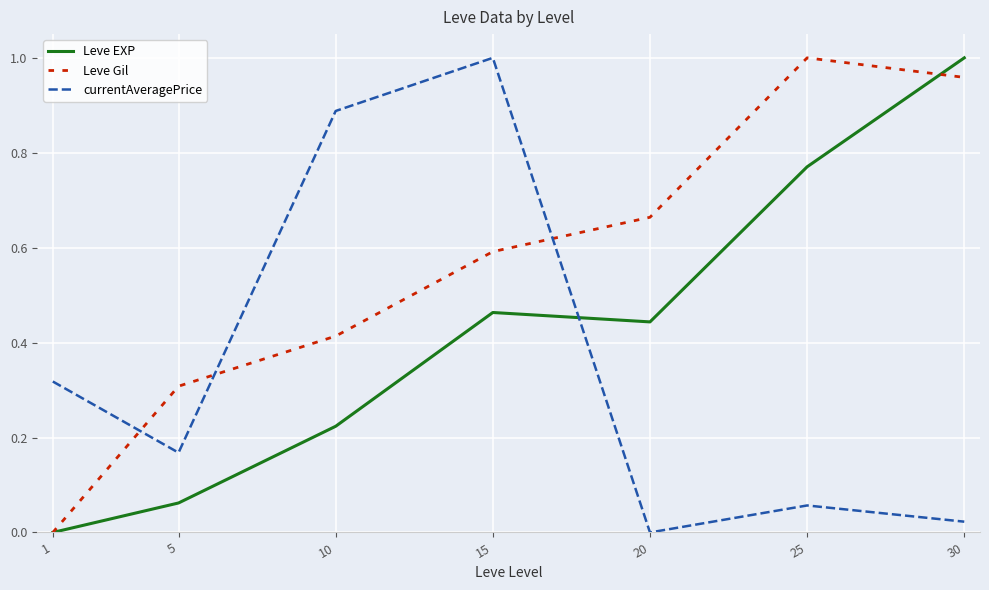

Which series changed the most between 5 and 30?

Leve EXP